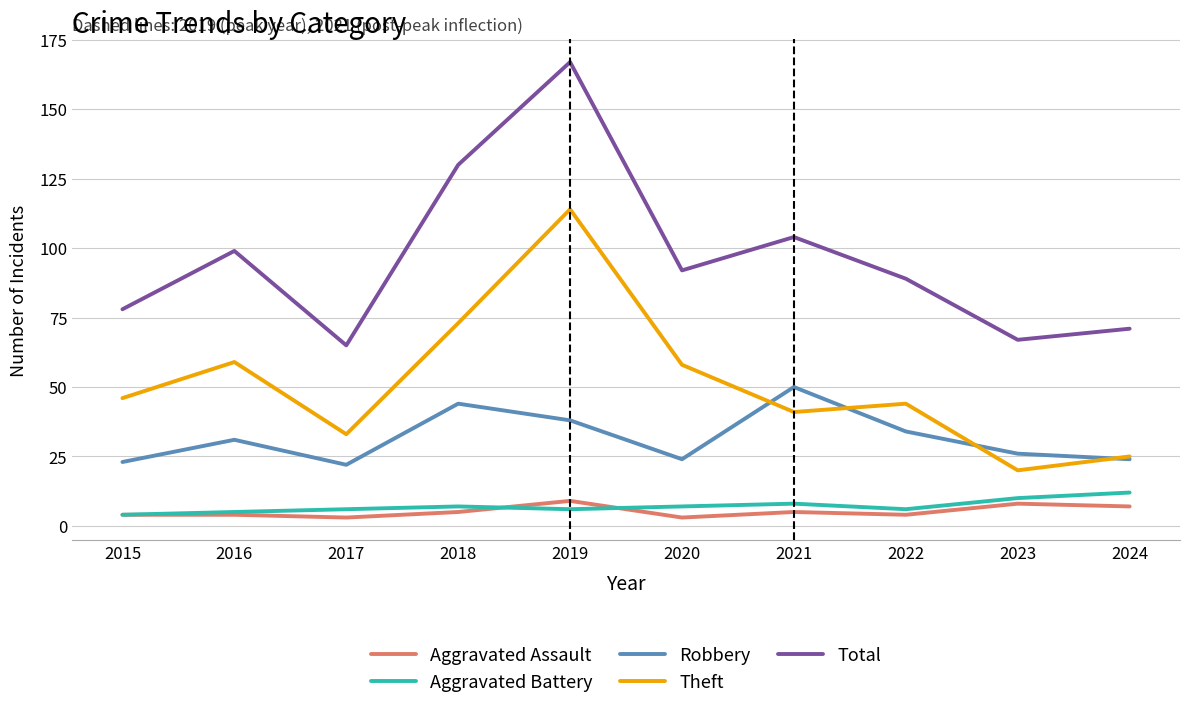

True or false: Robbery has a value of 50 at 2021.

True